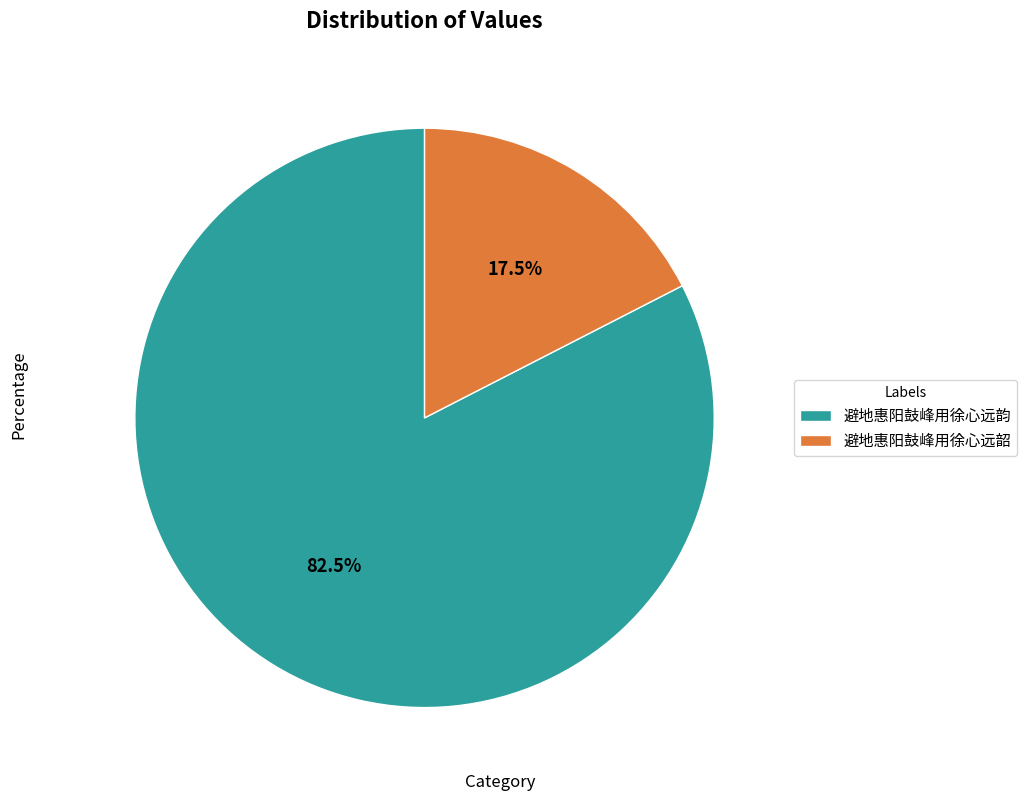

How many slices are in this pie chart?

2